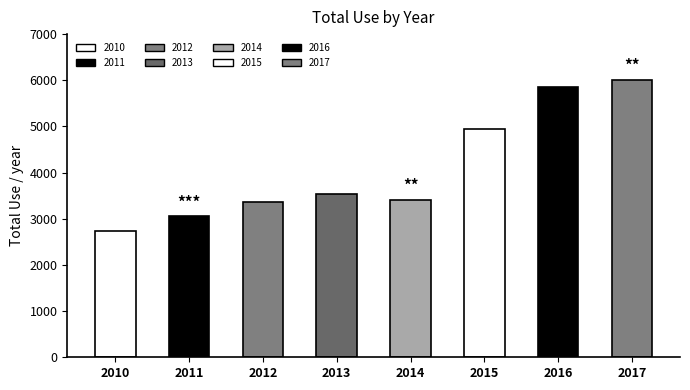

How many data points are less than 3544?

4